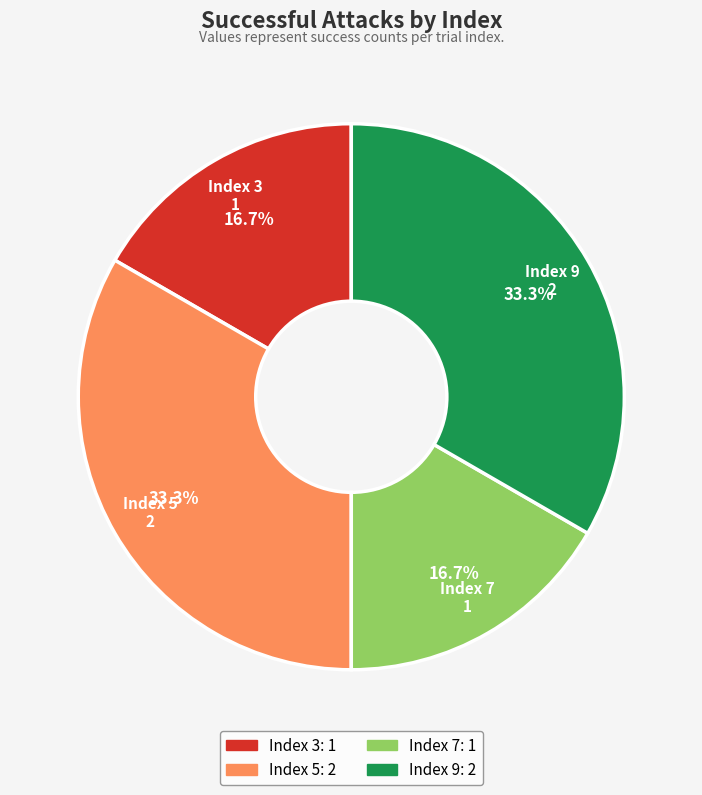

Is there any slice that represents more than half of the pie?

No